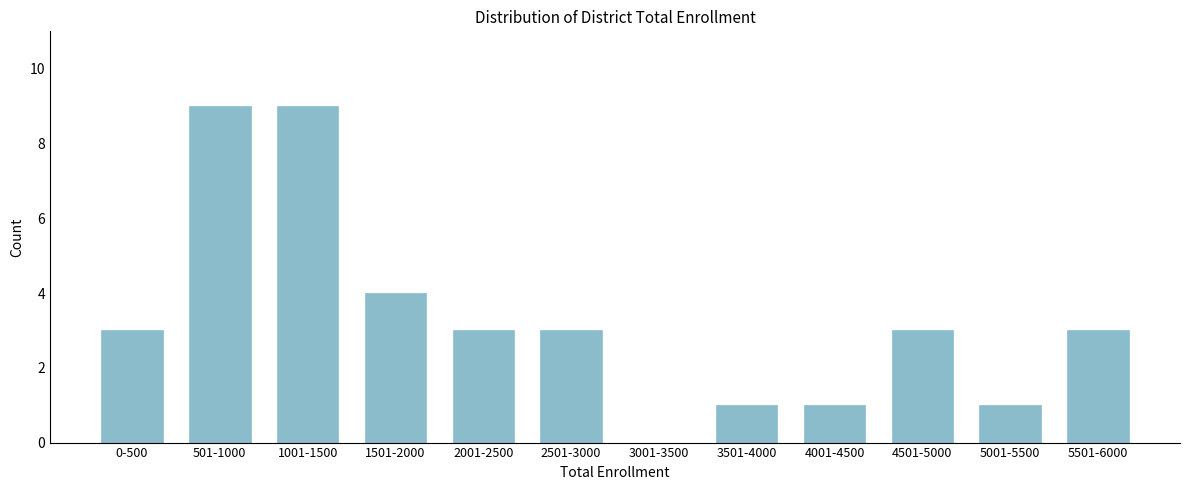

Reading left to right, extract all data points from this chart.

0-500=3	501-1000=9	1001-1500=9	1501-2000=4	2001-2500=3	2501-3000=3	3001-3500=0	3501-4000=1	4001-4500=1	4501-5000=3	5001-5500=1	5501-6000=3